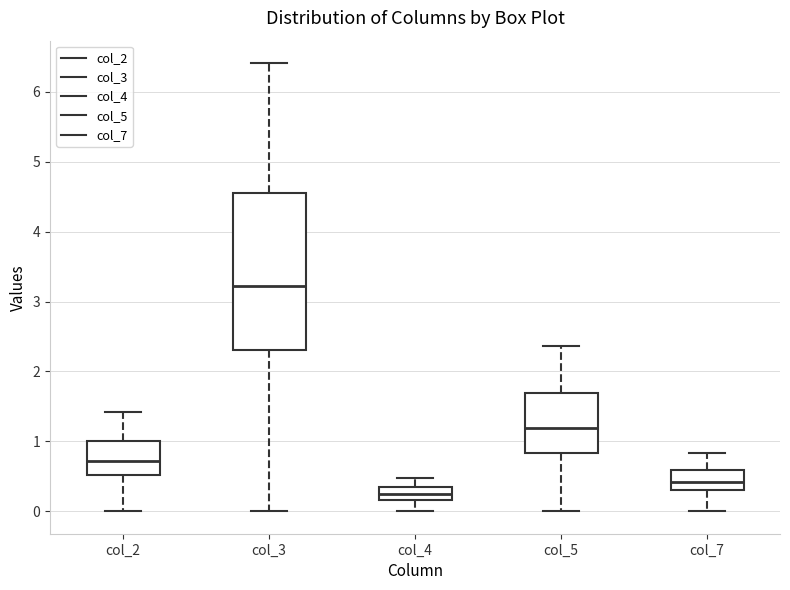

Which box is the tallest, from its lower edge to its upper edge?

col_3